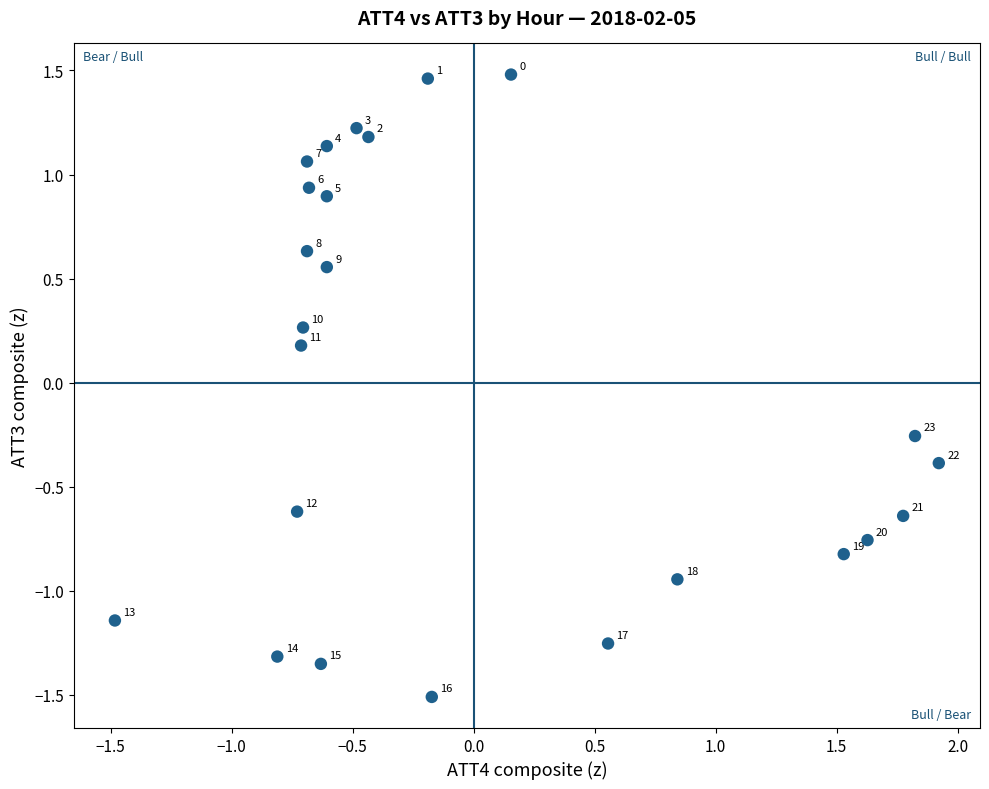

What is the range of X values (max minus min)?

3.4